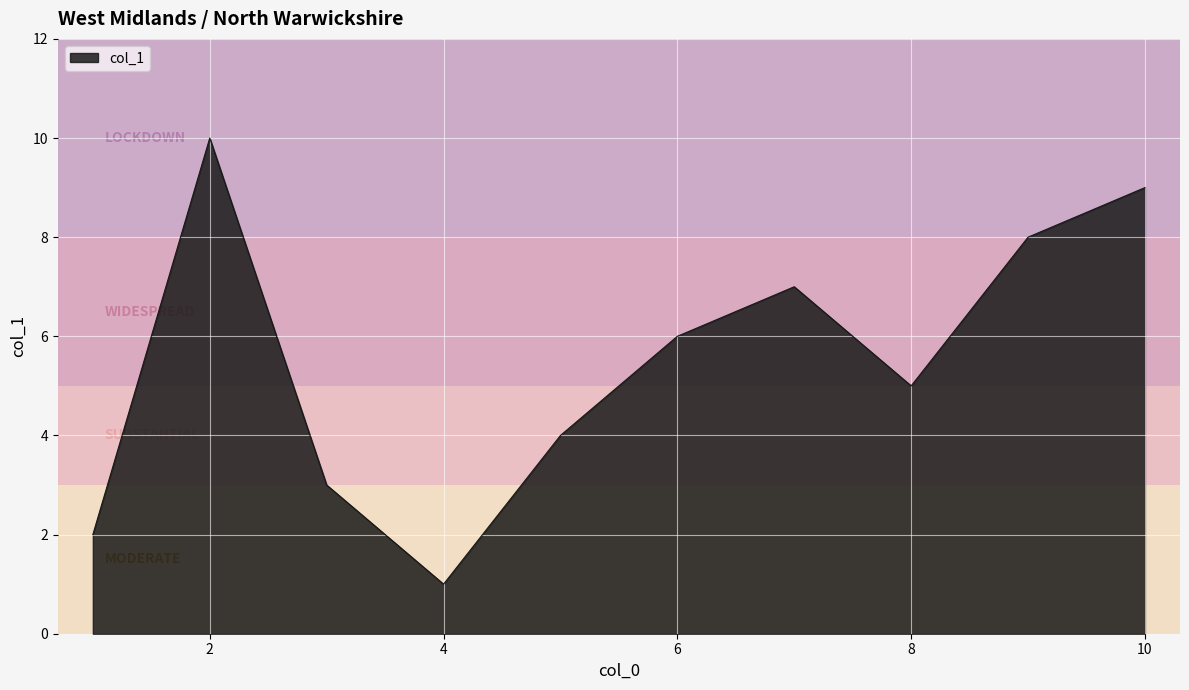

What is the difference between the maximum and minimum values?

9